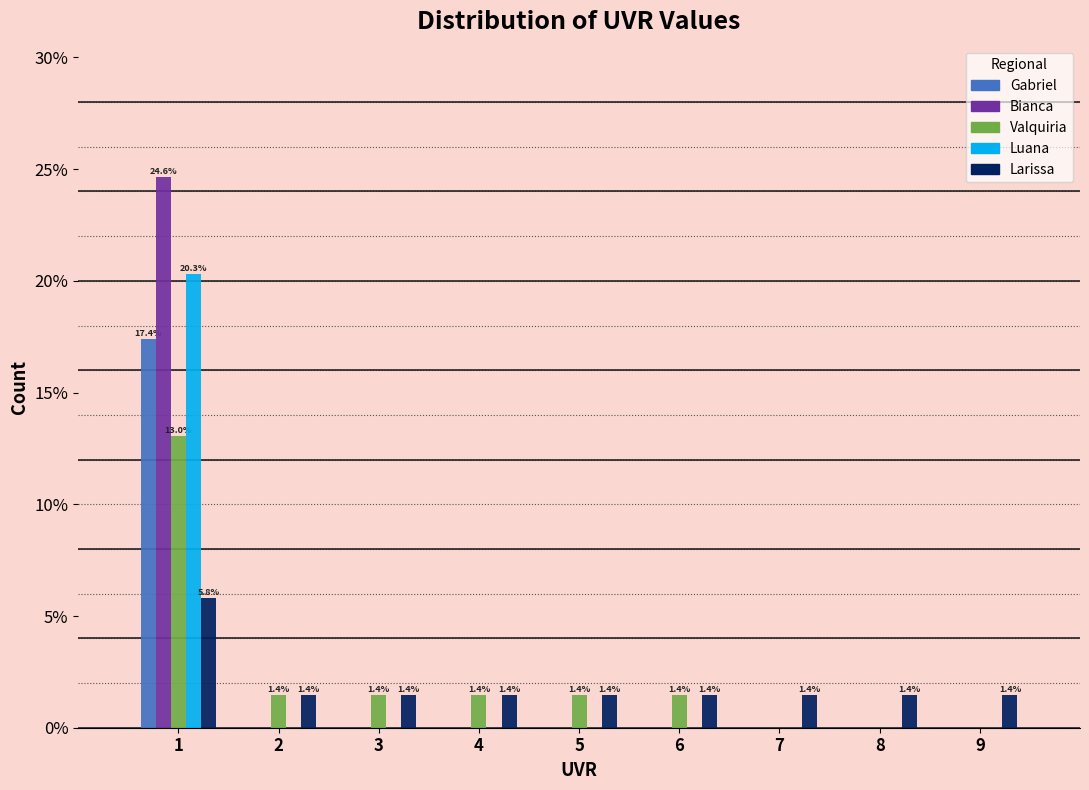

Between 1 and 6, which series saw the biggest shift?

Bianca